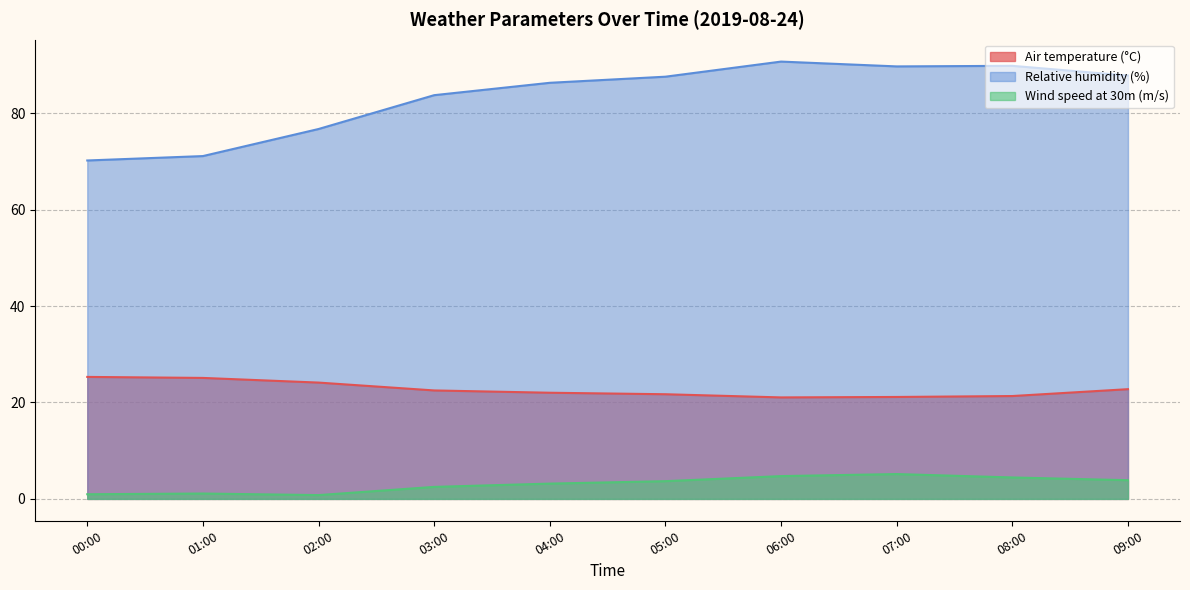

Between 04:00 and 09:00, which series saw the biggest shift?

Relative humidity (%)